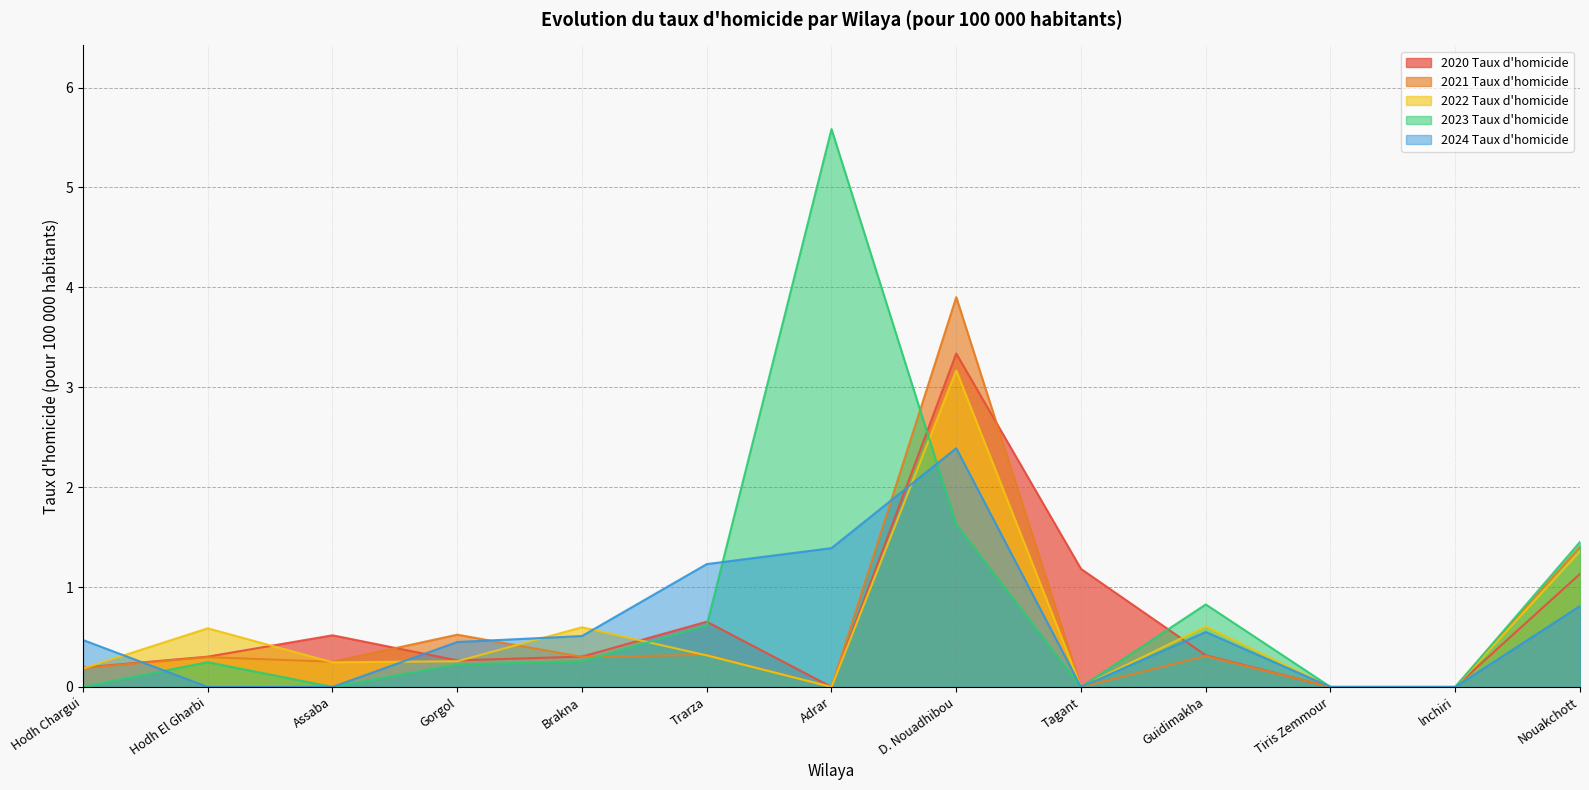

True or false: 2020 Taux d'homicide has more than 0 interior local peaks.

True